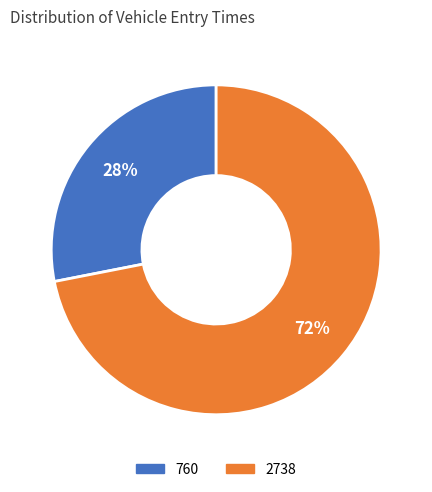

Rank the categories by value from lowest to highest.

760, 2738